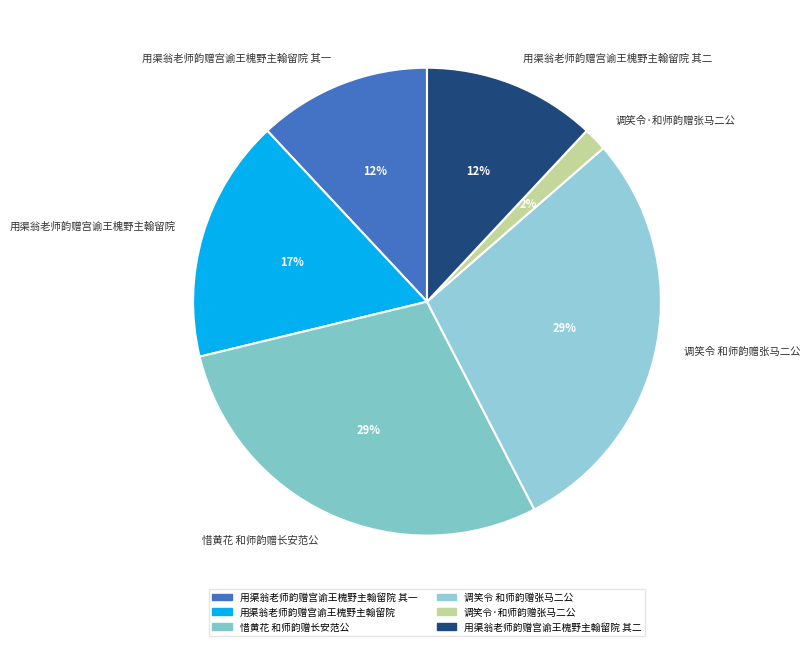

The 调笑令 和师韵赠张马二公 slice represents 29% of the pie. True or false?

True